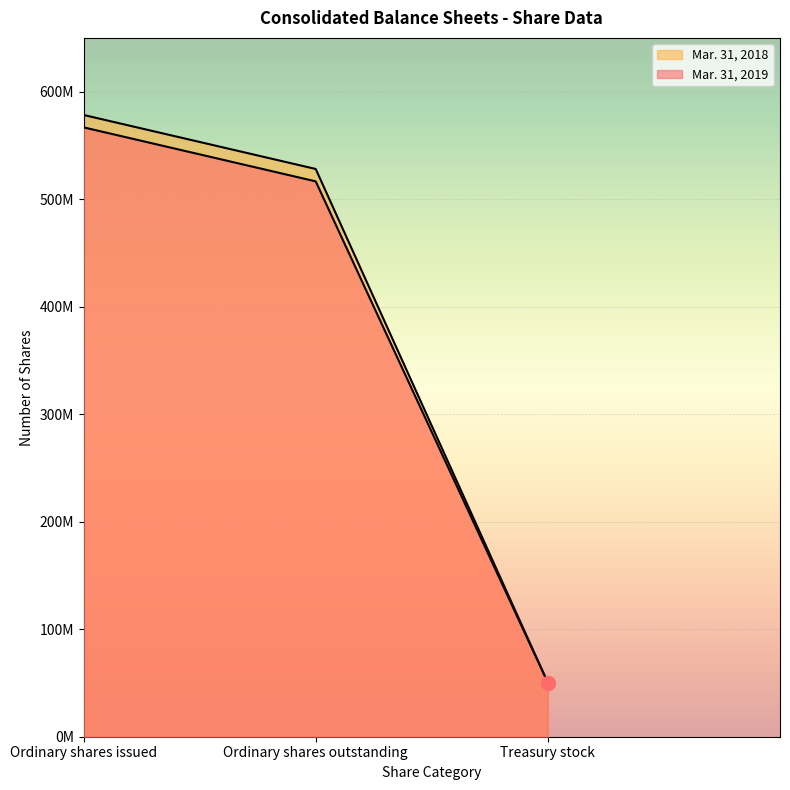

What is the minimum value for Mar. 31, 2018?

50239355